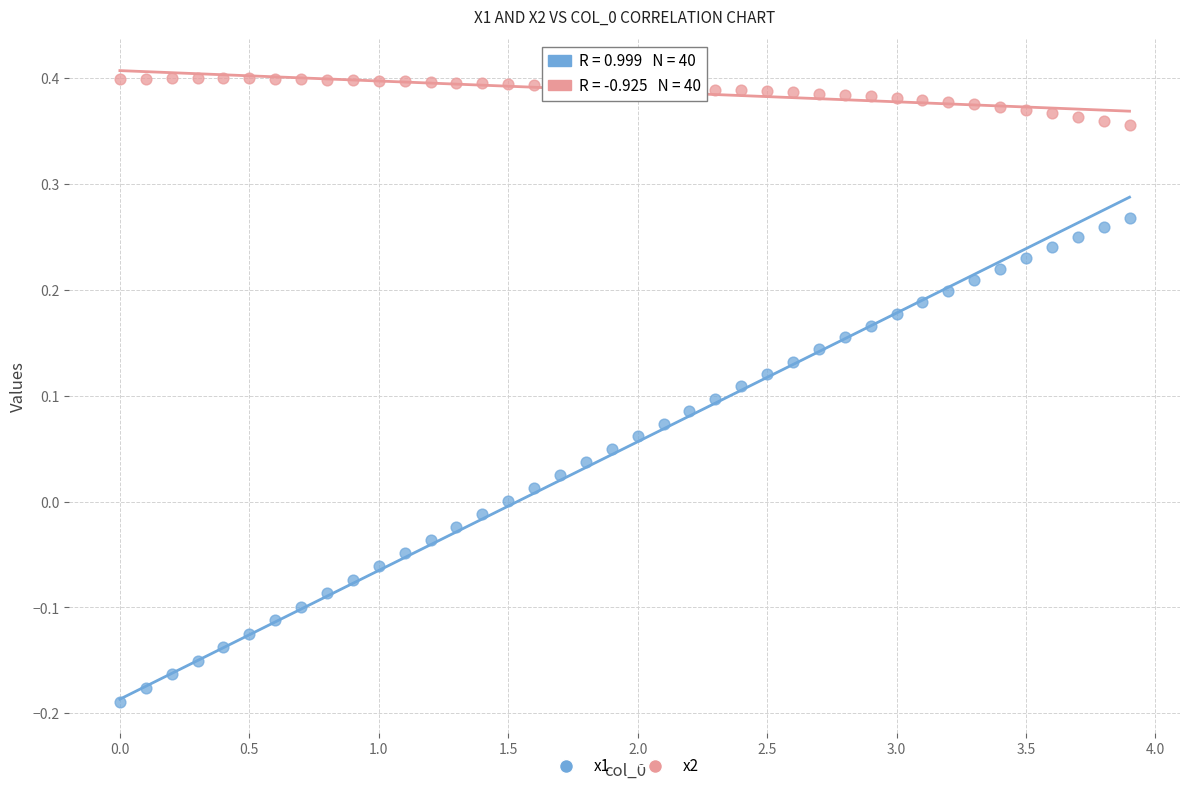

What are all the series names shown in the legend?

x1, x2